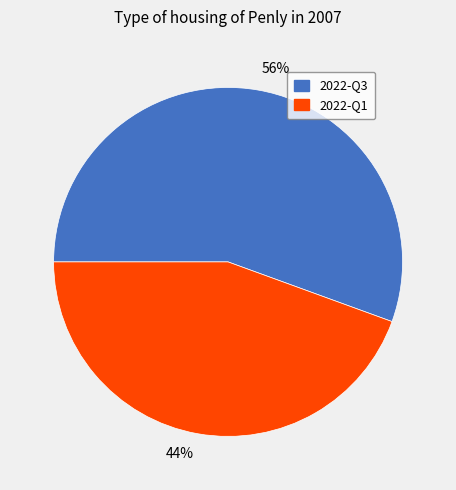

What is the largest slice in the pie chart?

2022-Q3